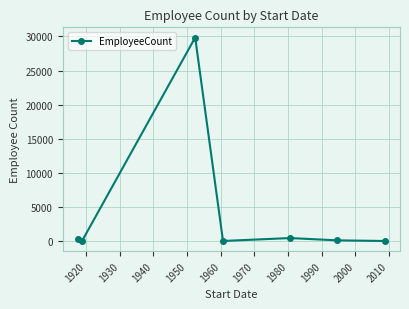

True or false: the data has more than 2 interior local peaks.

False